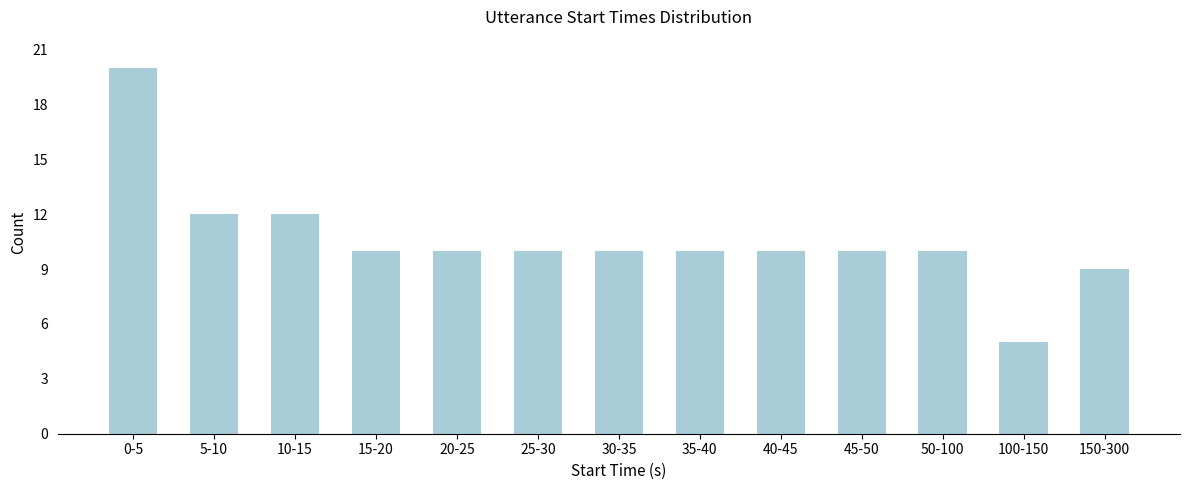

Reading right to left, transcribe all the data shown in this chart.

9	5	10	10	10	10	10	10	10	10	12	12	20